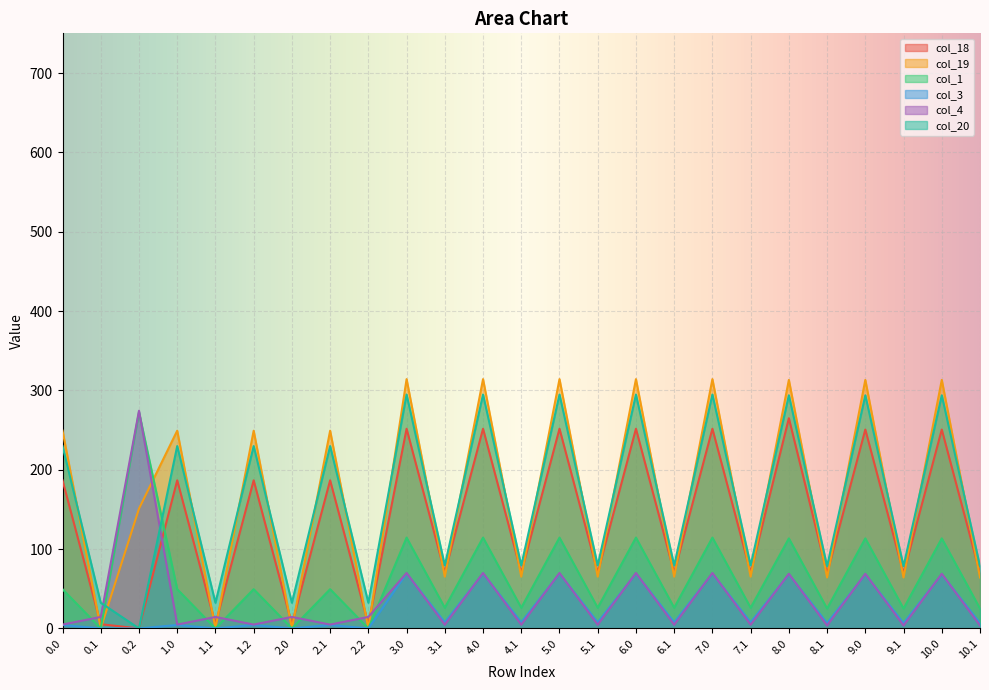

In col_3, how many points are lower than both neighbors (excluding endpoints)?

10